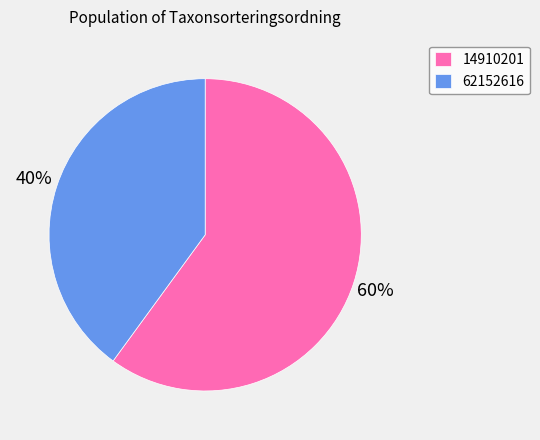

Which slice is the largest?

14910201